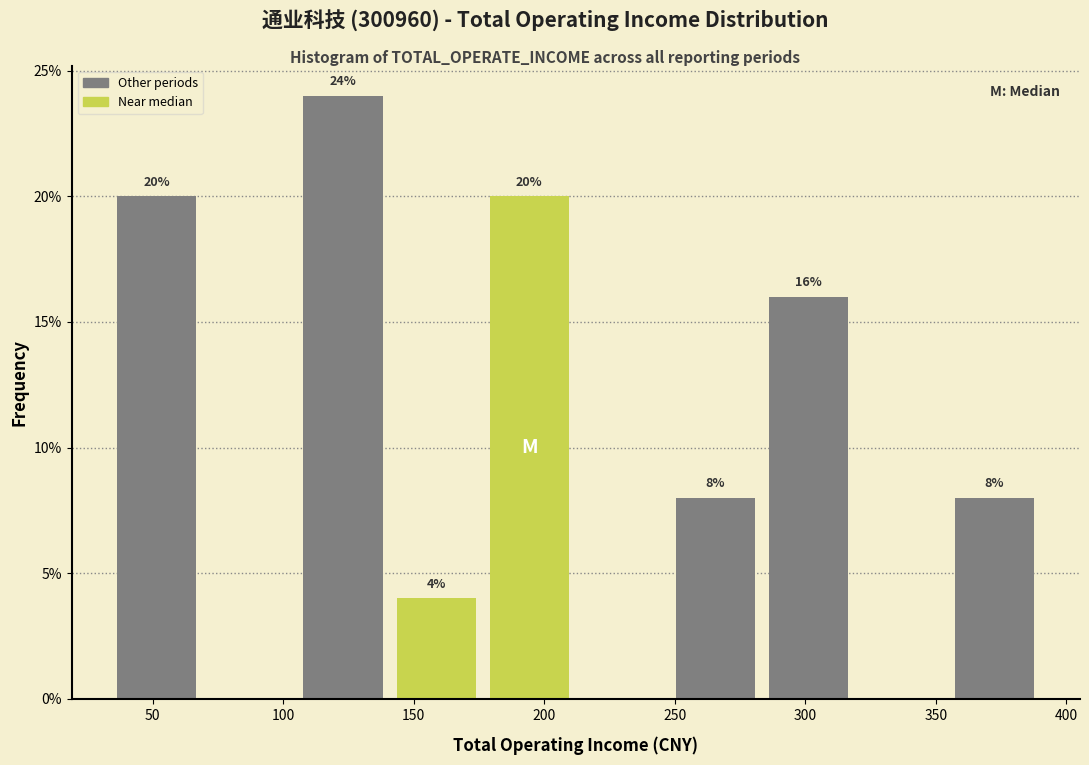

Over which range of the x-axis is the bar tallest?

105 to 140